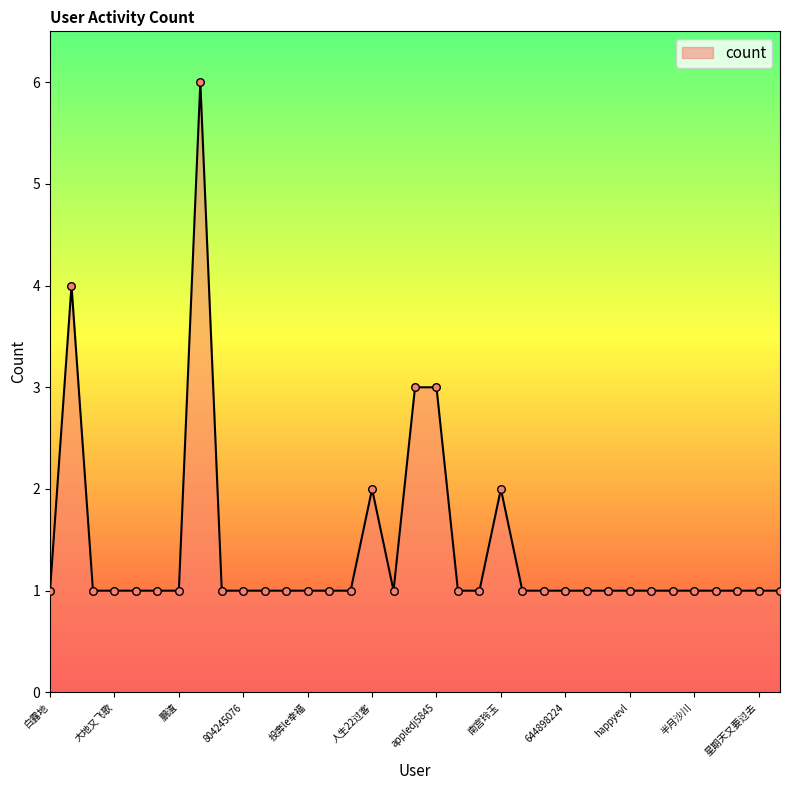

What is the greatest value displayed?

6